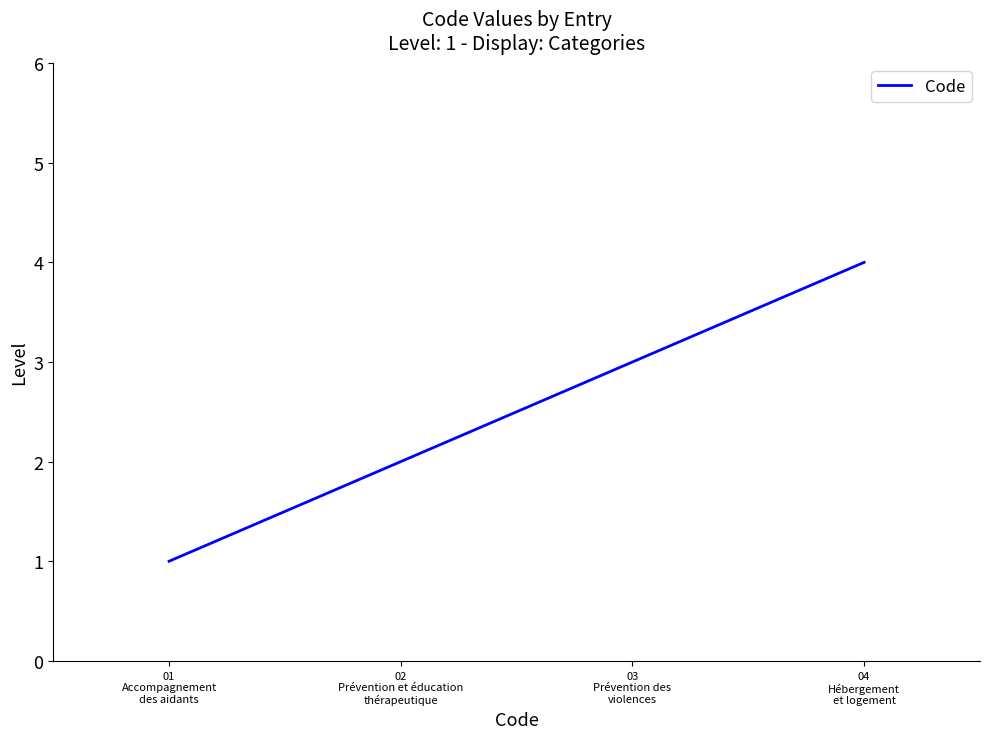

What is the greatest value displayed?

4